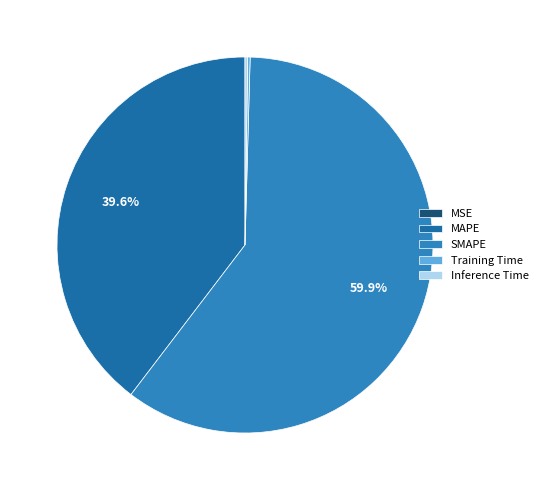

True or false: MAPE accounts for 40% of the total.

True